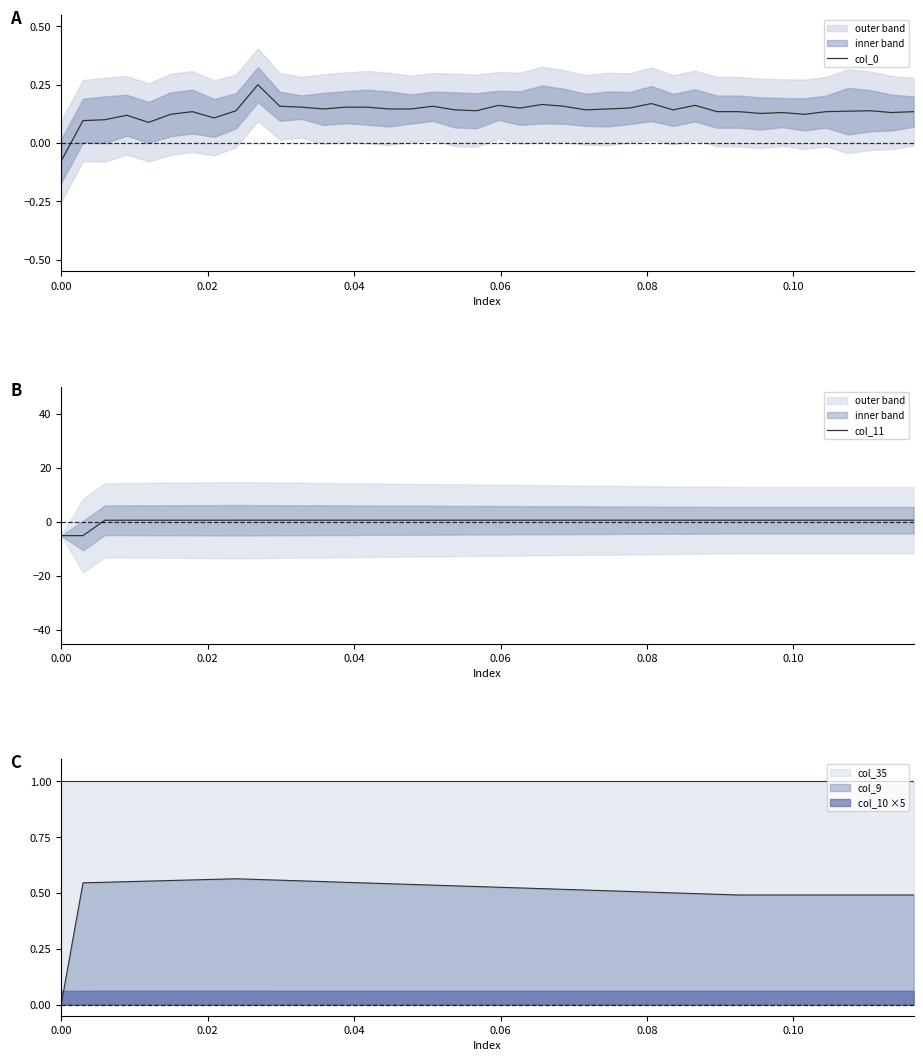

What is the highest value of the col_35 series?

1.0